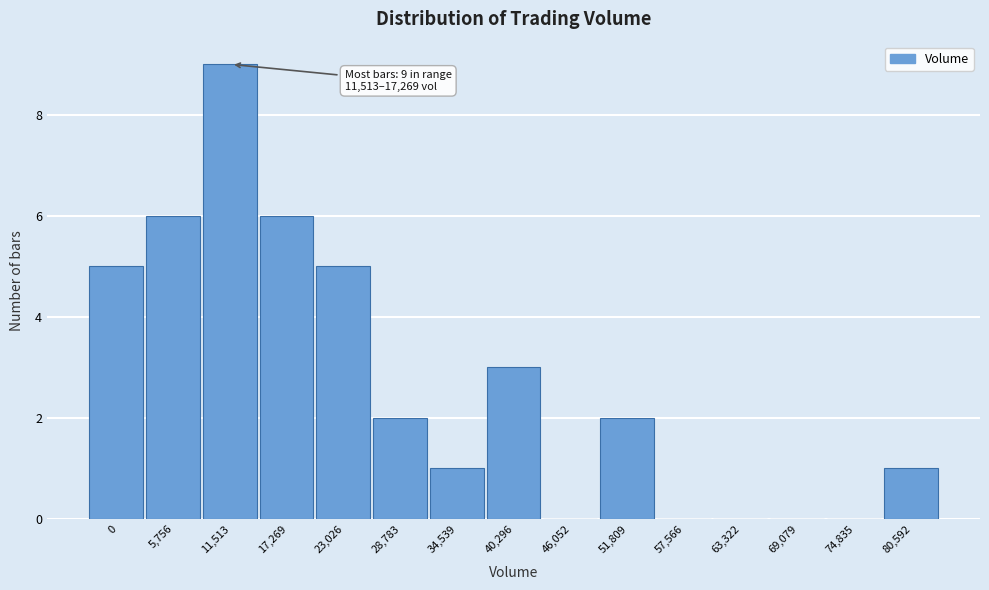

Reading left to right, what are all the values shown in this chart?

0=5	5,756=6	11,513=9	17,269=6	23,026=5	28,783=2	34,539=1	40,296=3	46,052=0	51,809=2	57,566=0	63,322=0	69,079=0	74,835=0	80,592=1